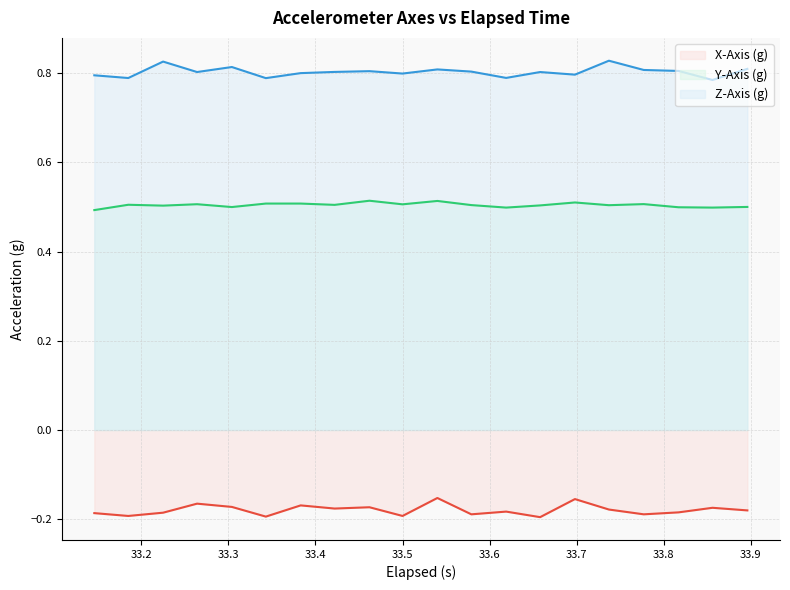

How many interior local peaks does the Z-Axis (g) series have?

6